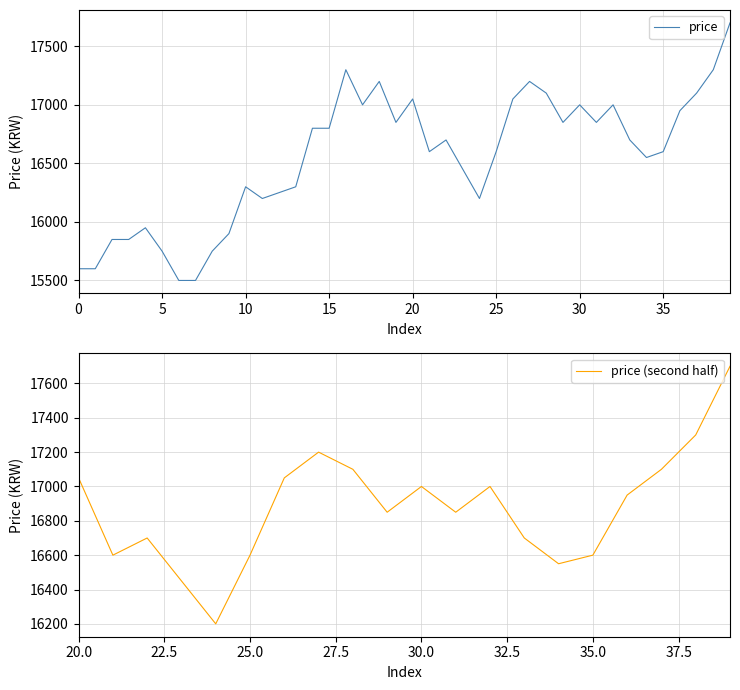

The value of price at 35 is 4673. True or false?

False